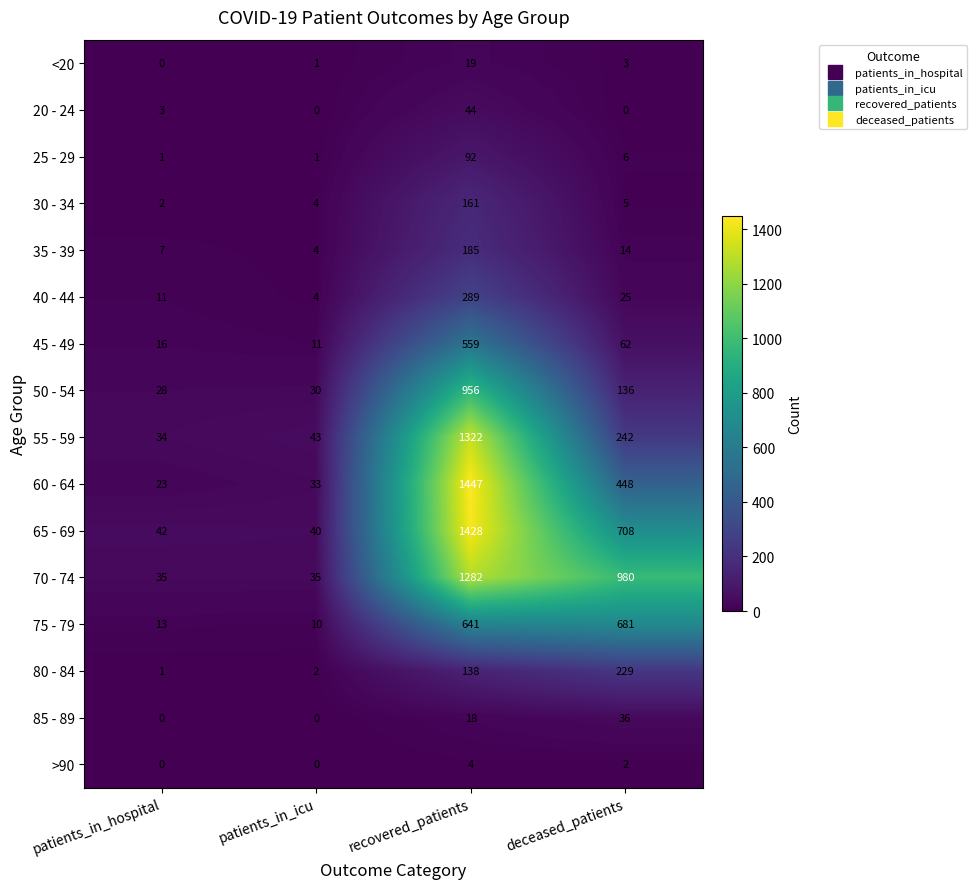

Where does the 35 - 39 series first go above 14?

recovered_patients